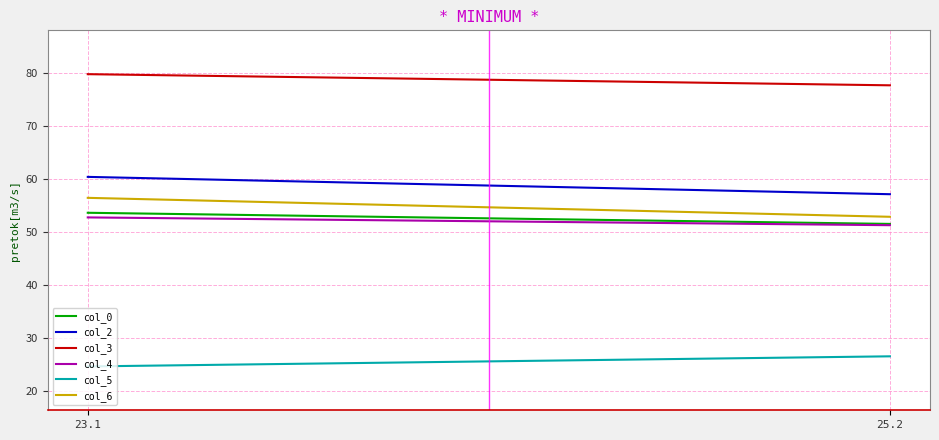

How many data points in col_4 are less than 52?

1